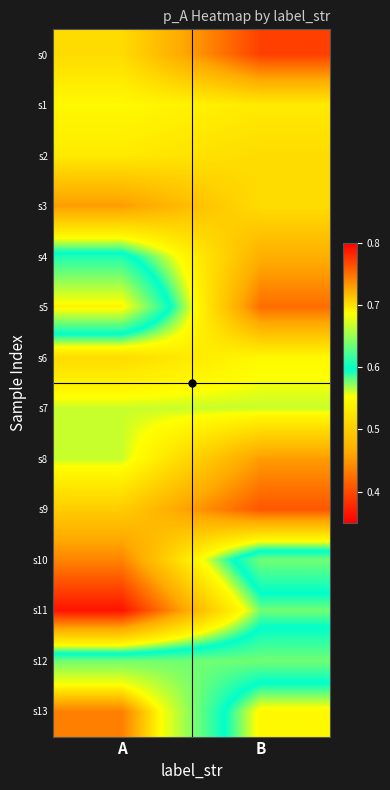

Between B and A, which is larger?

A